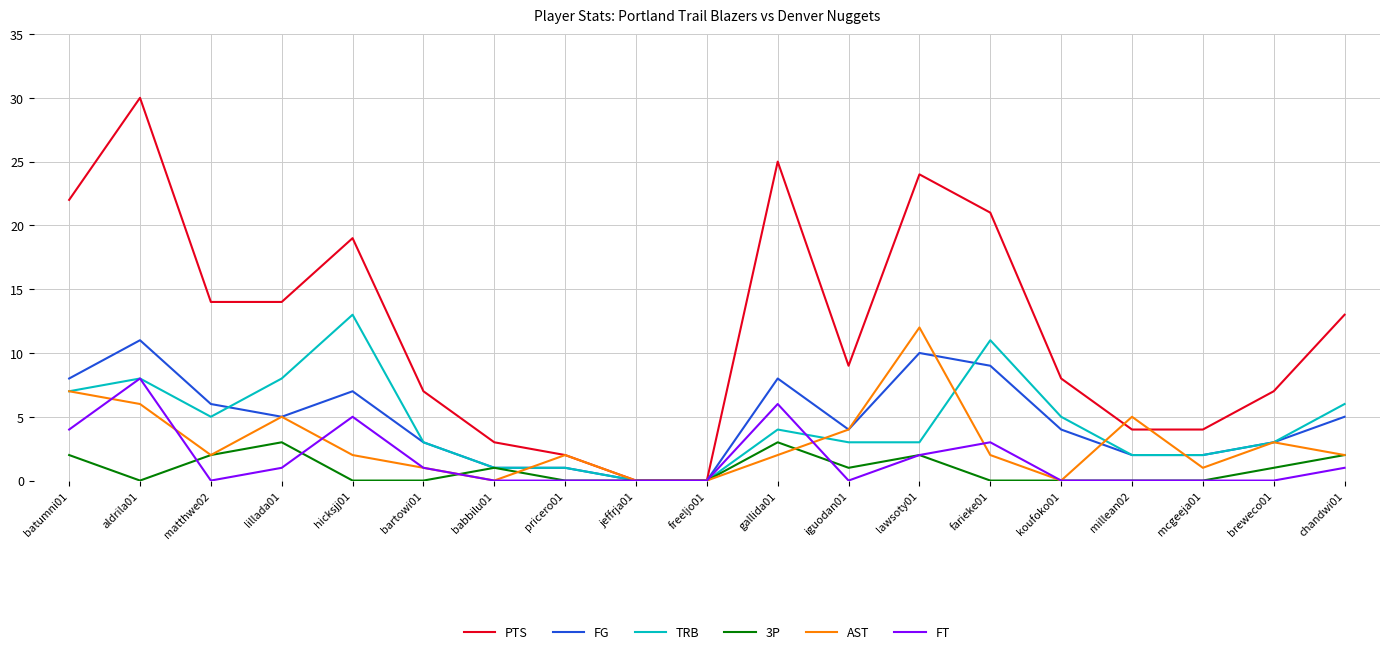

What are all the series names shown in the legend?

PTS, FG, TRB, 3P, AST, FT